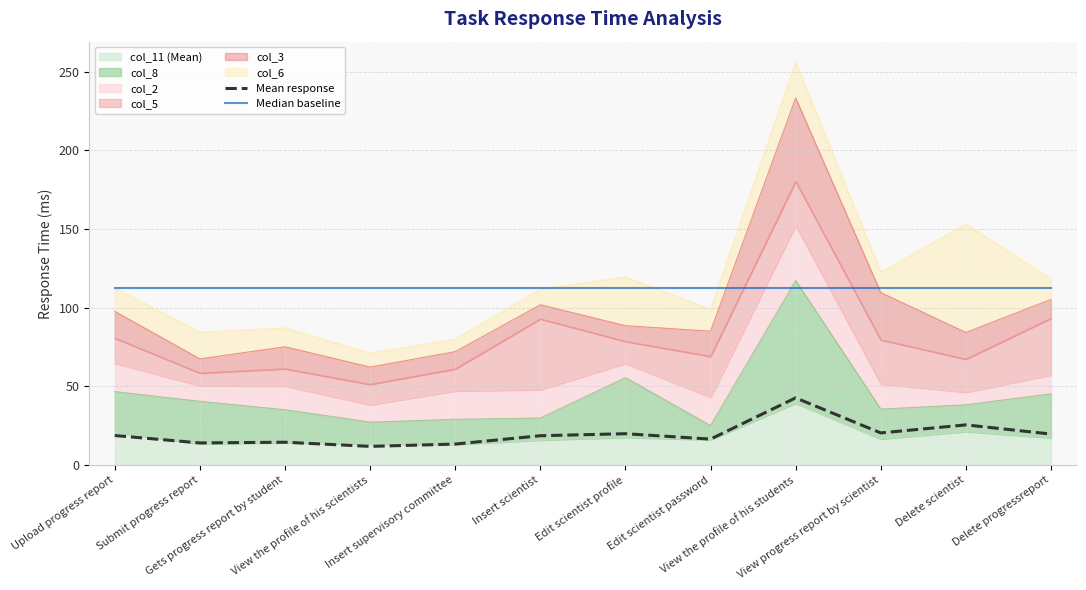

Does the chart have visible grid lines?

Yes